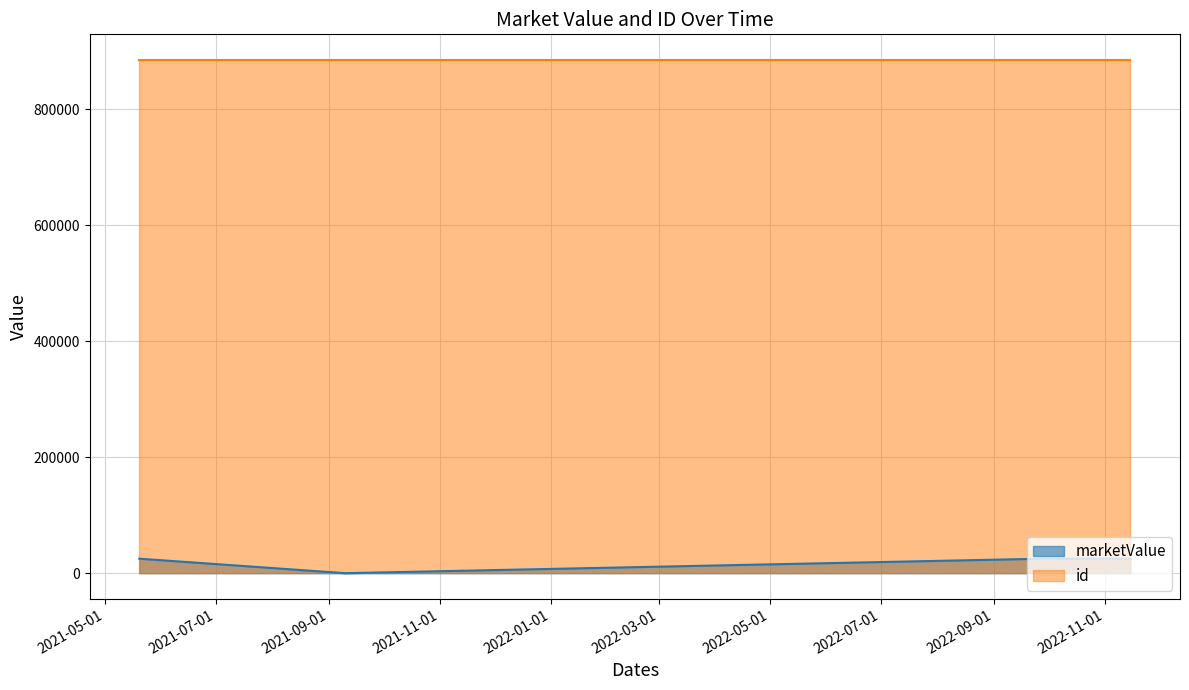

List the series in order of their overall mean, highest first.

id, marketValue